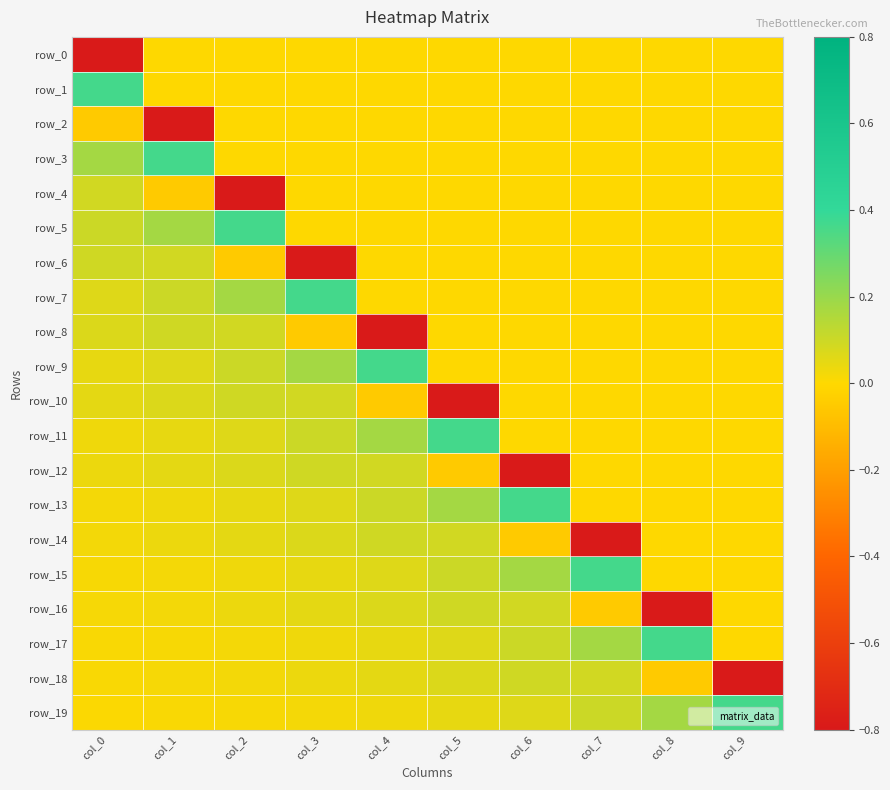

Rank the series at col_3 from lowest to highest value.

row_6, row_8, row_0, row_1, row_2, row_3, row_4, row_5, row_19, row_17, row_18, row_15, row_16, row_13, row_14, row_10, row_12, row_11, row_9, row_7